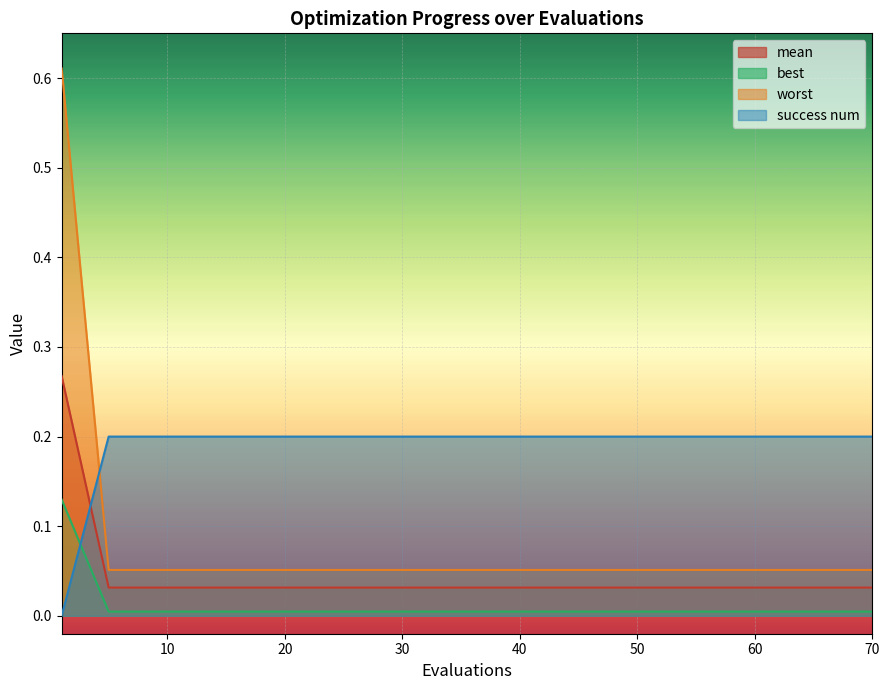

At which category is the sum across all series the highest?

1